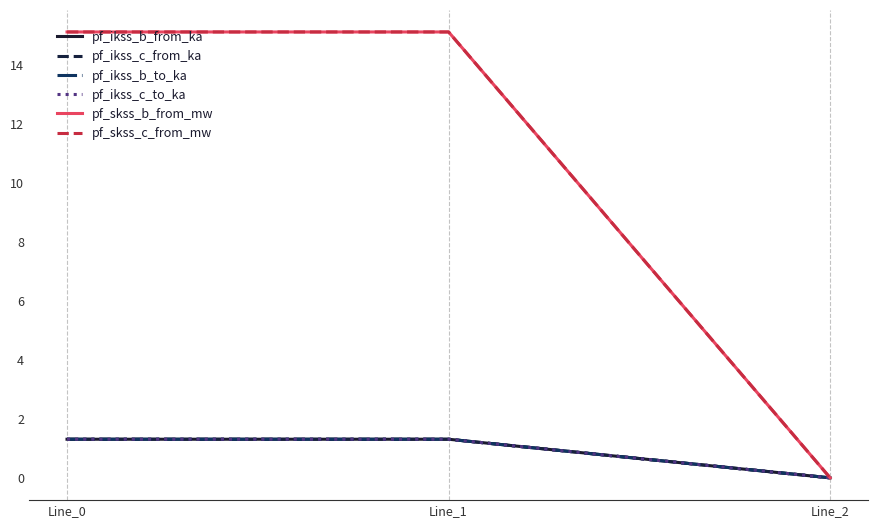

What is the value of the pf_ikss_b_from_ka point at the 2nd from the left?

1.3